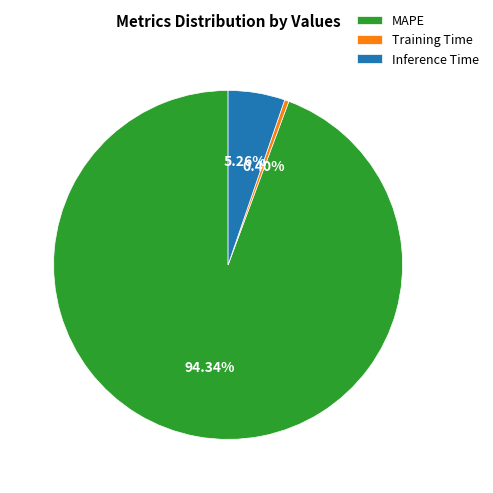

How much of the chart is everything except Training Time?

99.6%